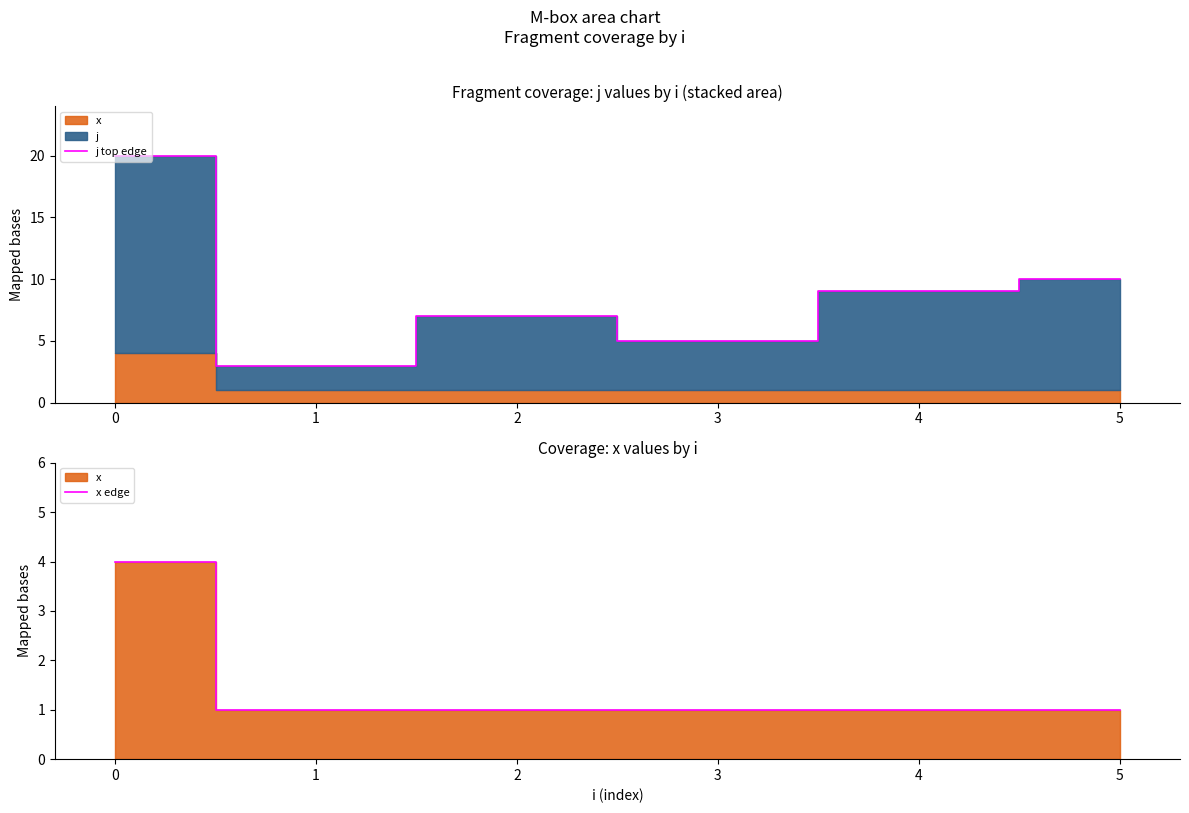

True or false: j top edge has a value of 15 at 5.

False